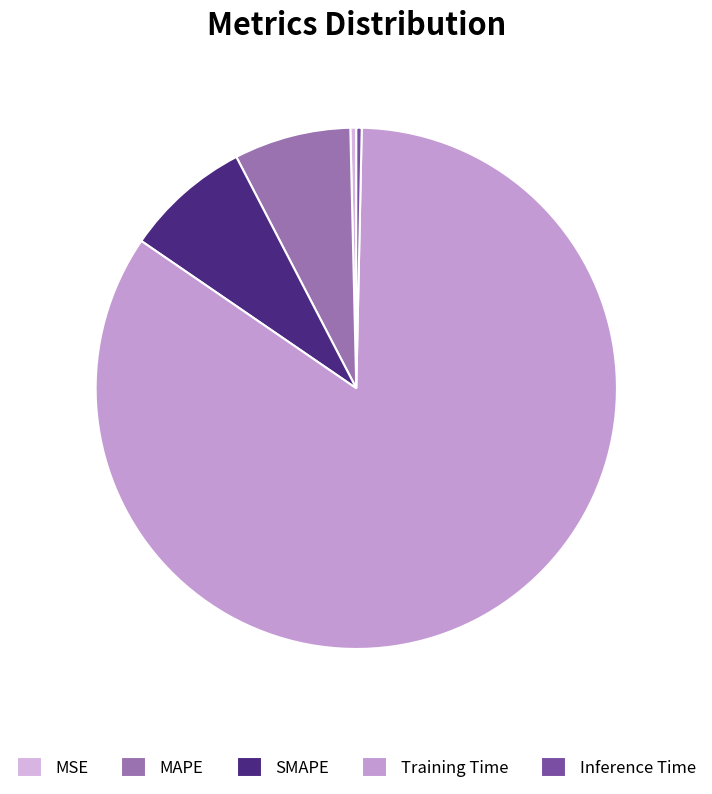

Combined, do Training Time and MSE account for over 50%?

Yes